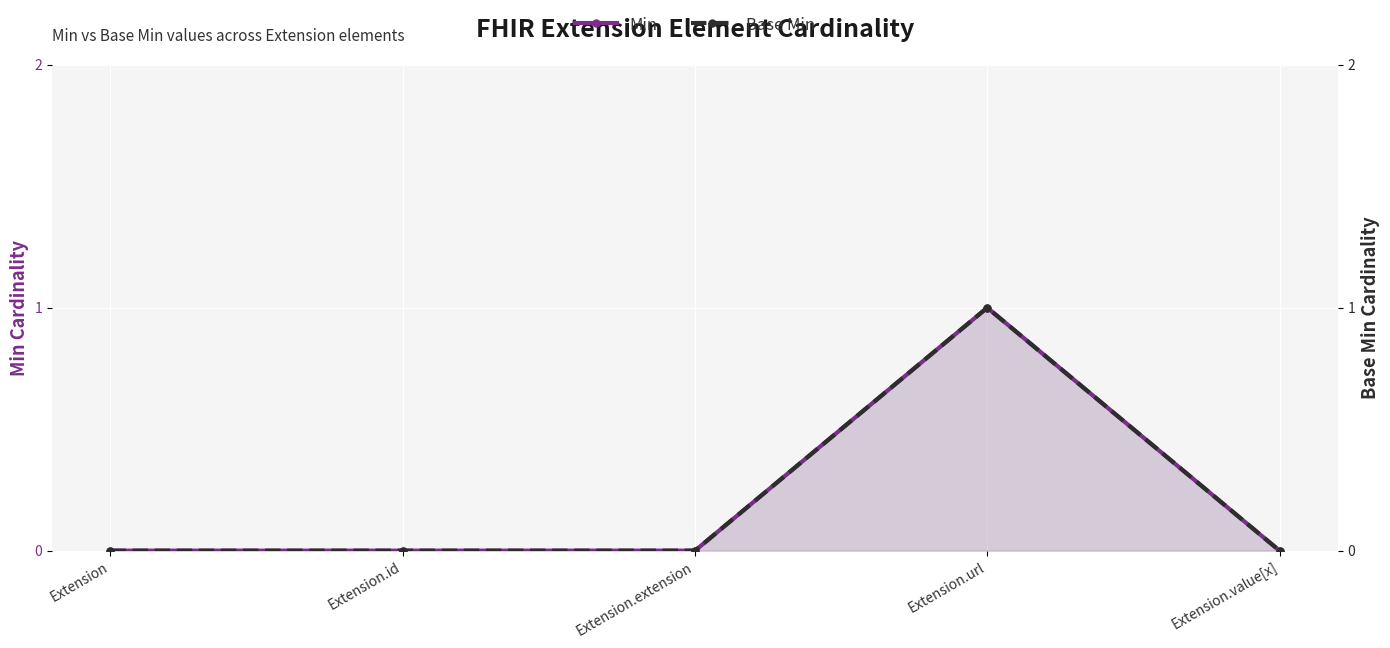

Reading left to right, transcribe all the data shown in this chart.

Min: 0	0	0	1	0
Base Min: 0	0	0	1	0